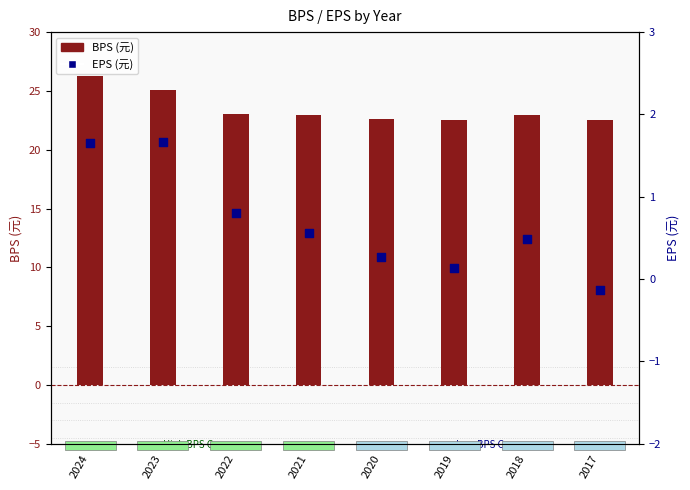

What is the total value across all series at 2021?

23.5